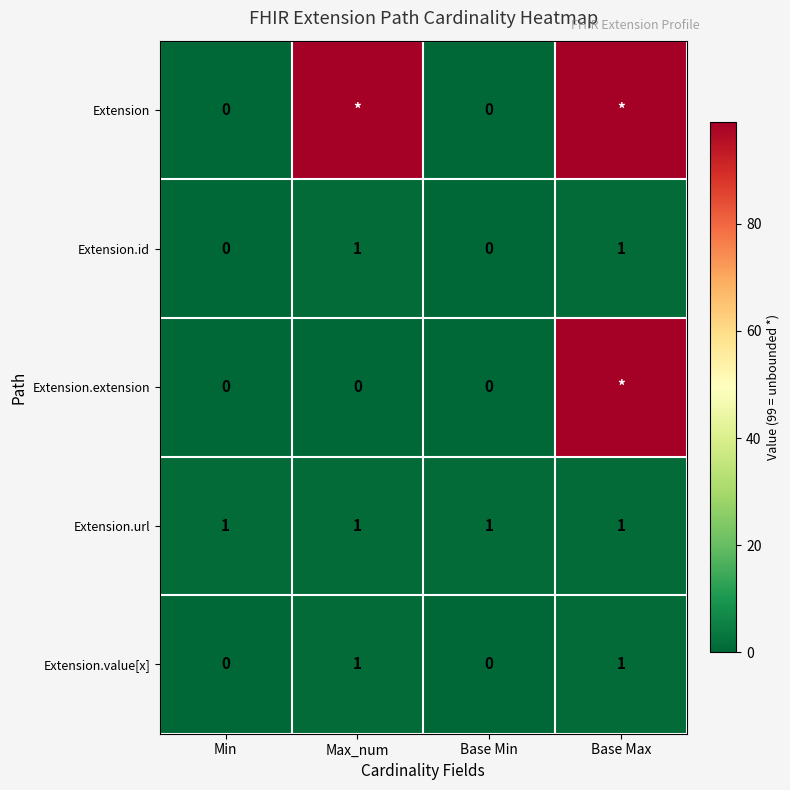

Which has a higher value, Base Max or Min?

Base Max